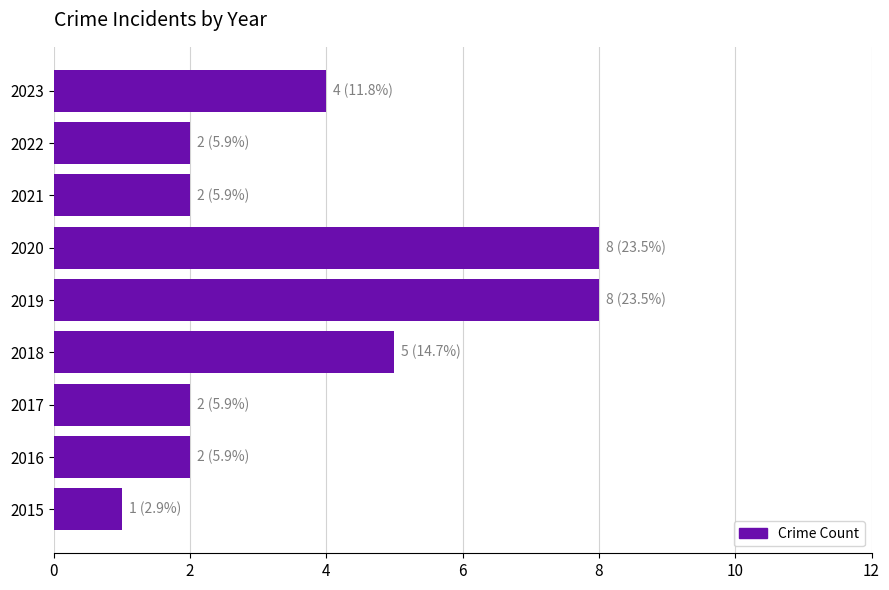

How many series are shown in this chart?

1